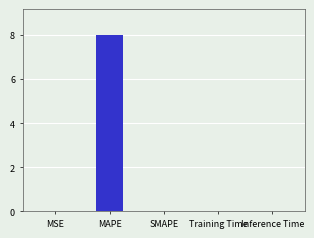

What is the change in value from MAPE to SMAPE?

-8.0